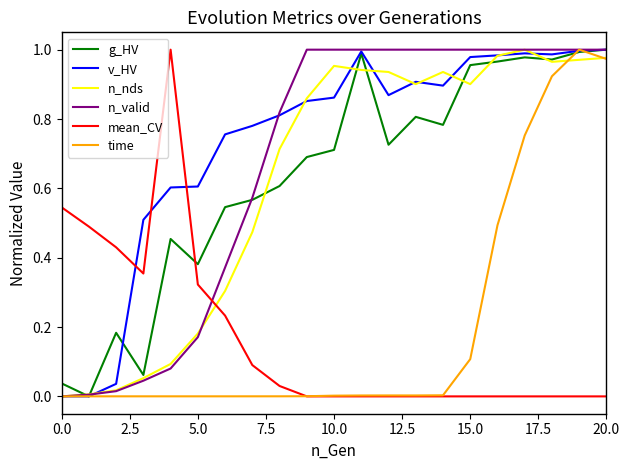

How many intersections are there between g_HV and mean_CV?

1